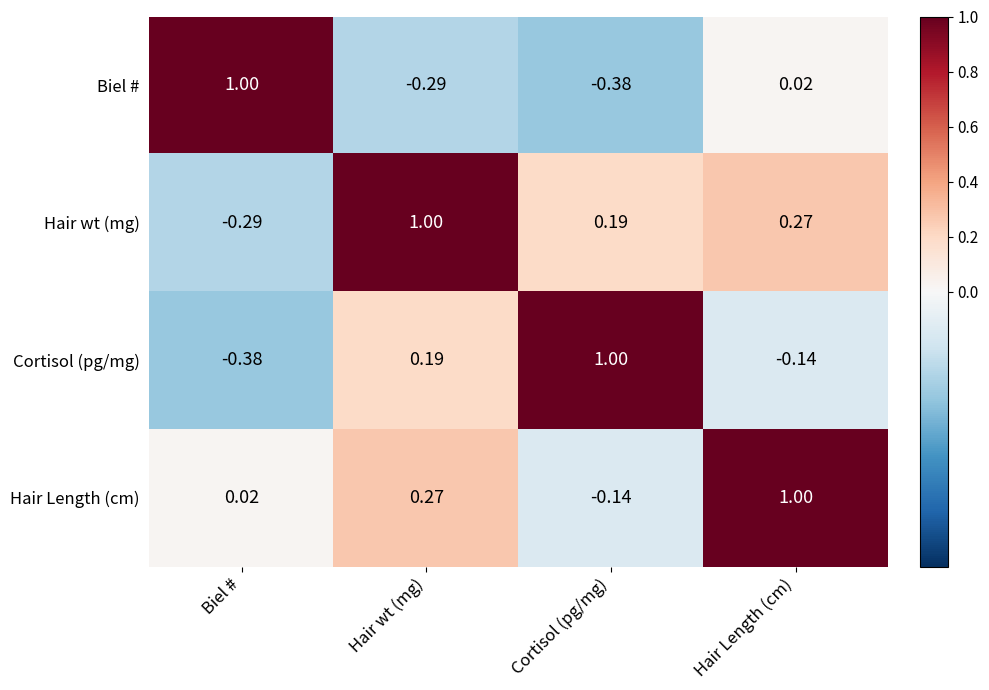

What is the spread (max minus min) of values at Hair Length (cm)?

1.1